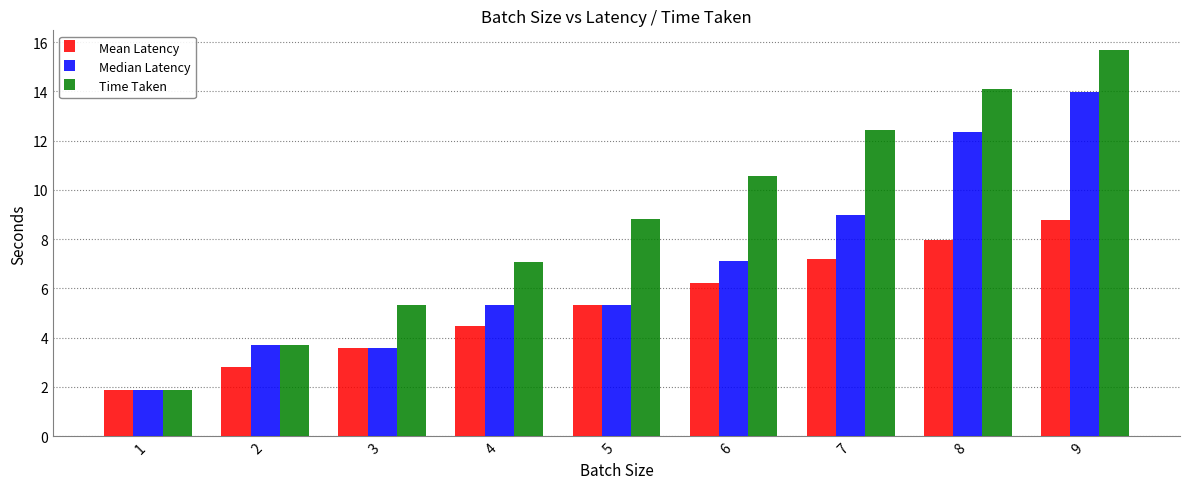

Is the value of Time Taken at 6 greater than the value of Median Latency at 6?

Yes